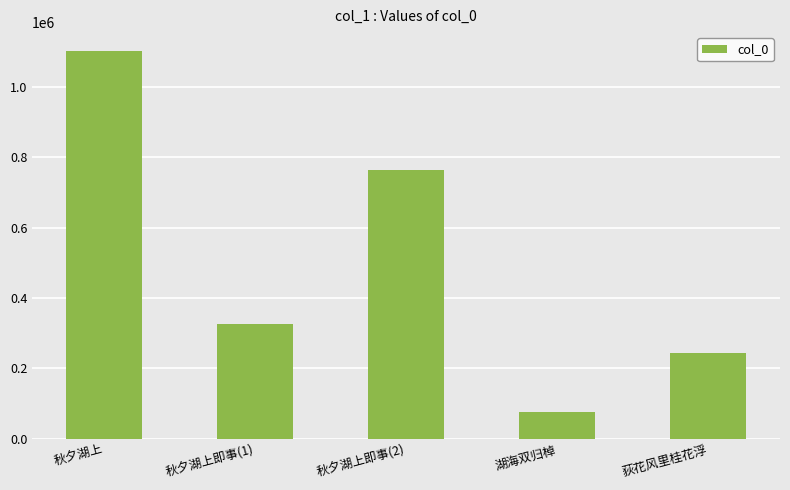

What is the sum of the values at 秋夕湖上 and 荻花风里桂花浮?

1343897